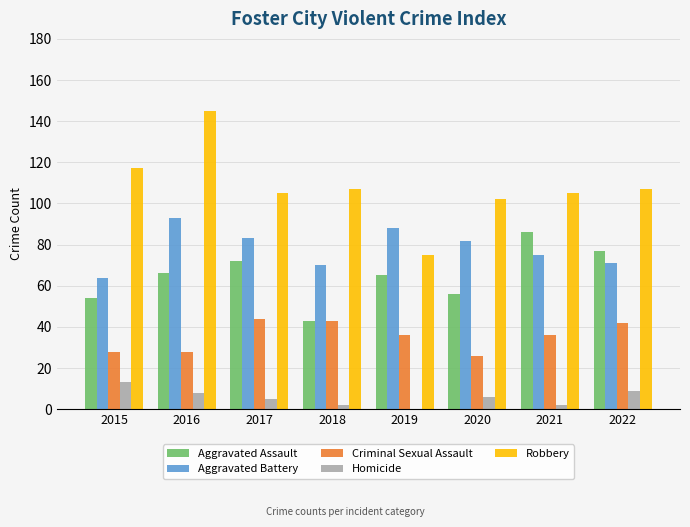

Reading right to left, transcribe all the data shown in this chart.

Aggravated Assault: 2022=77	2021=86	2020=56	2019=65	2018=43	2017=72	2016=66	2015=54
Aggravated Battery: 2022=71	2021=75	2020=82	2019=88	2018=70	2017=83	2016=93	2015=64
Criminal Sexual Assault: 2022=42	2021=36	2020=26	2019=36	2018=43	2017=44	2016=28	2015=28
Homicide: 2022=9	2021=2	2020=6	2019=0	2018=2	2017=5	2016=8	2015=13
Robbery: 2022=107	2021=105	2020=102	2019=75	2018=107	2017=105	2016=145	2015=117